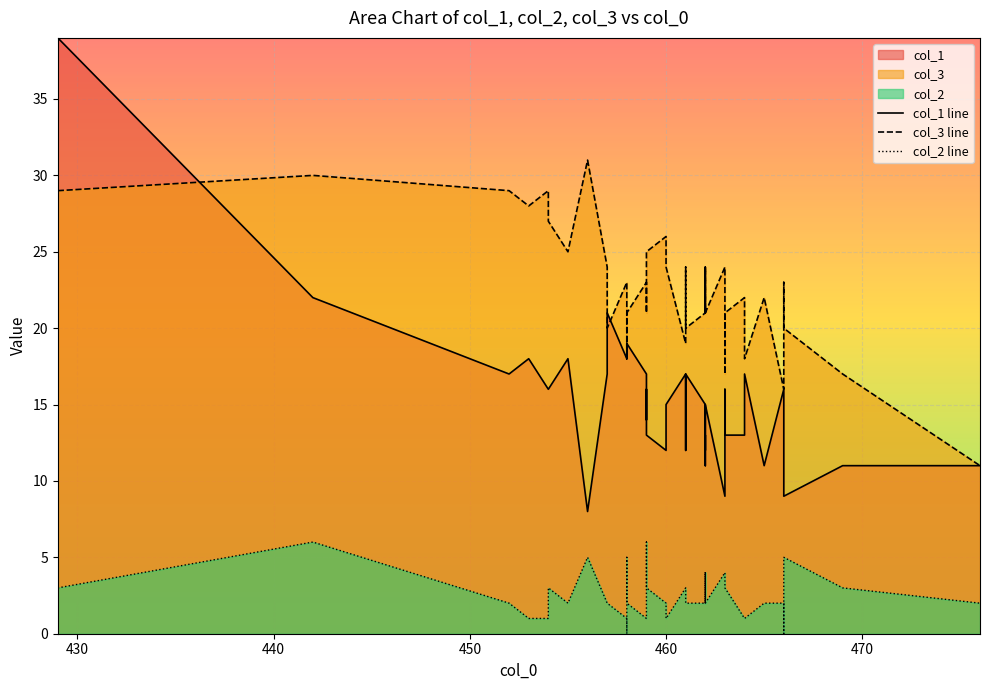

What is the sum of all col_1 values?

614